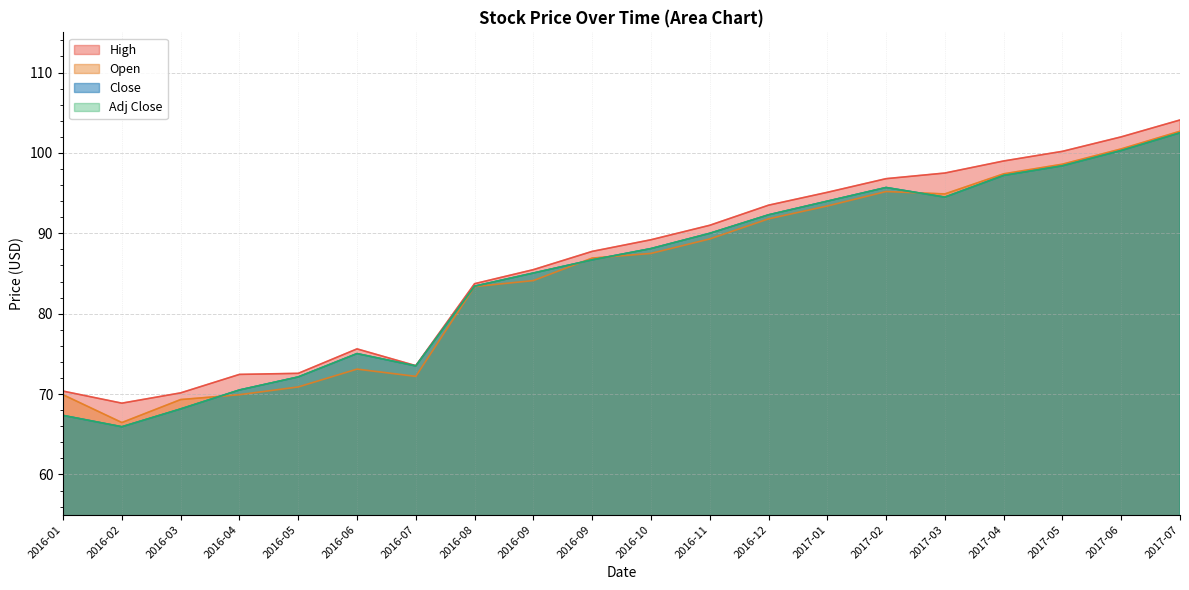

At how many categories does at least one series exceed 91?

8